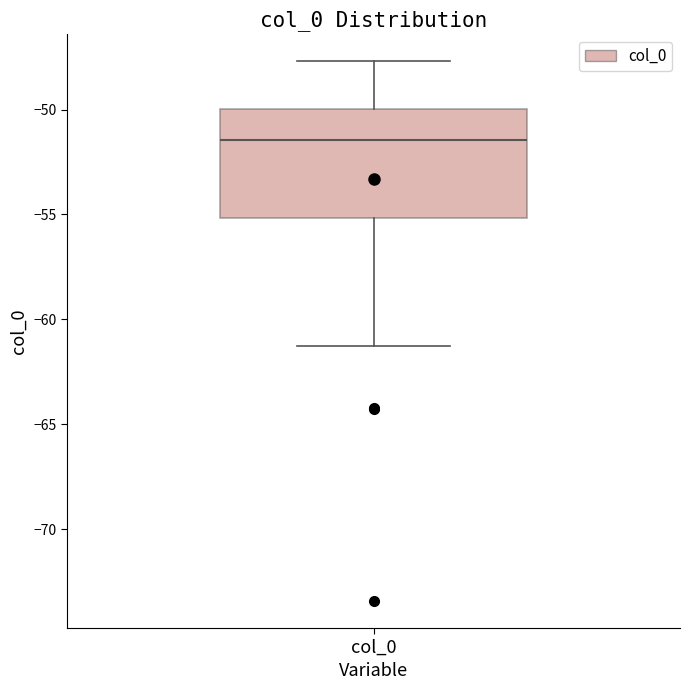

Transcribe this box plot: give where the median line is, the range the box spans, and where the two whiskers end, as read against the y-axis. The values are not printed on the chart, so give them approximately, as read against the axis.

median -51.5, box -55.0 to -50.0, whiskers -61.5 to -47.5